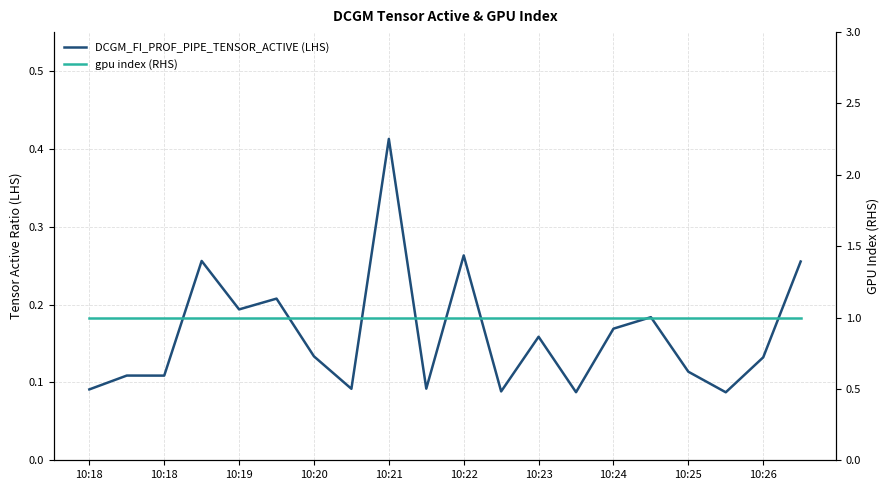

Which category has the lowest value in the gpu index (RHS) series?

10:18